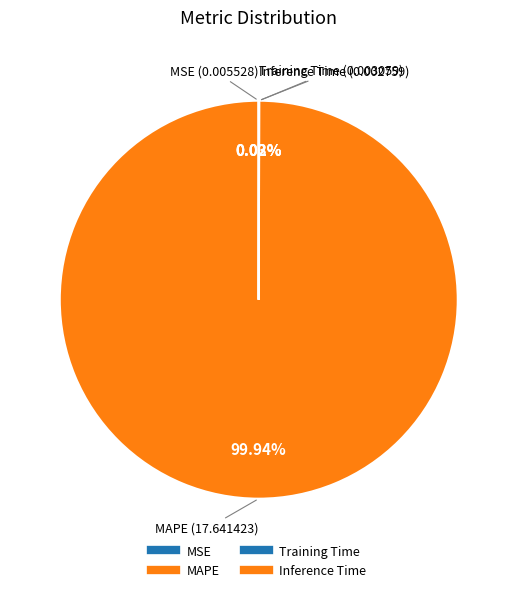

Is it true that MAPE is 99% of the pie?

False